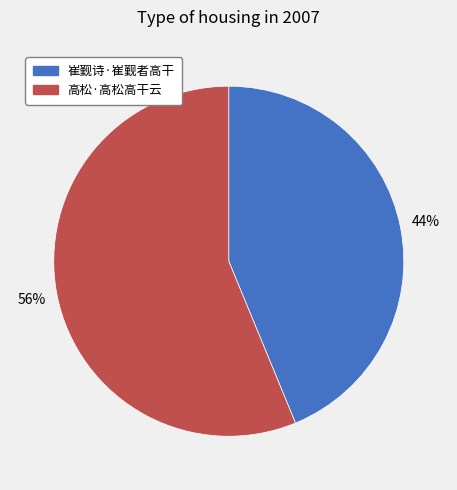

Between 高松·高松高干云 and 崔觐诗·崔觐者高干, which is larger?

高松·高松高干云